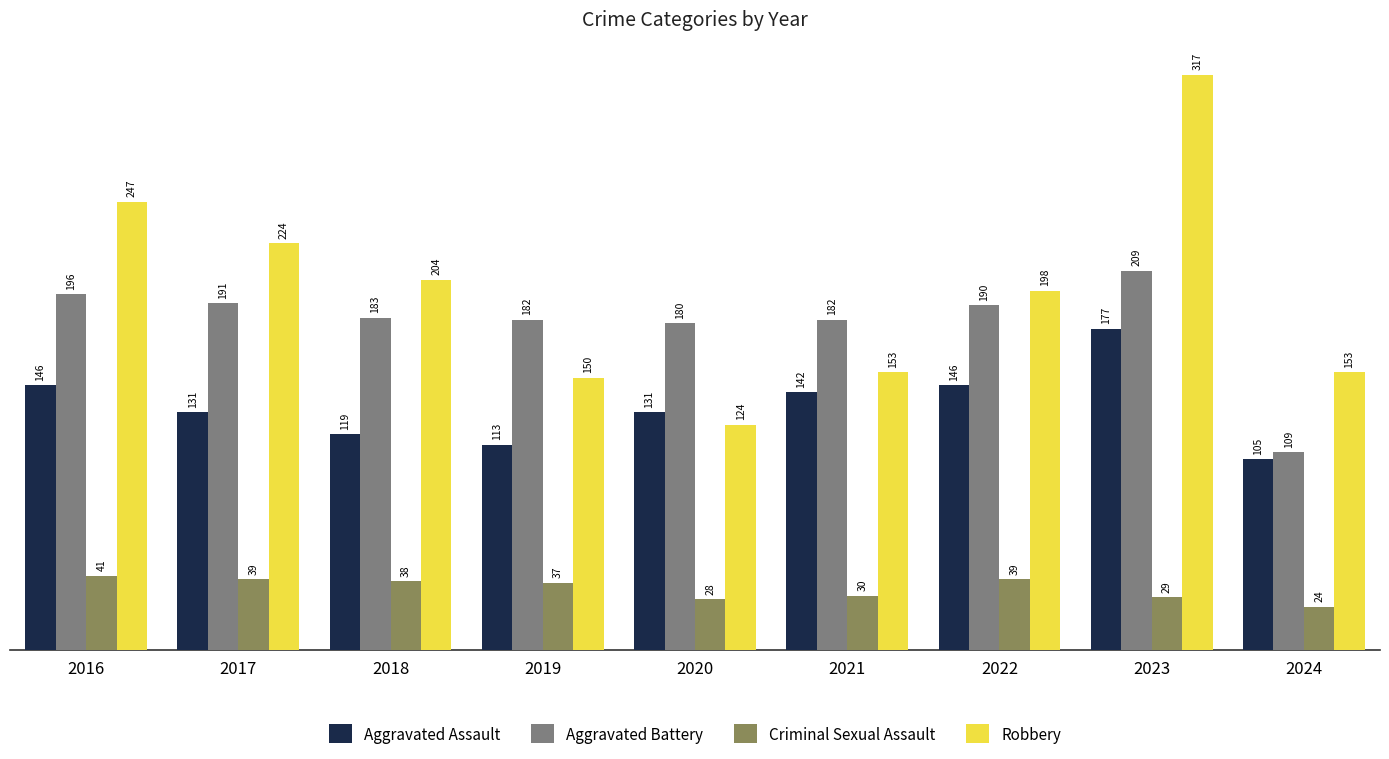

At 2022, list the series in order from smallest to largest.

Criminal Sexual Assault, Aggravated Assault, Aggravated Battery, Robbery